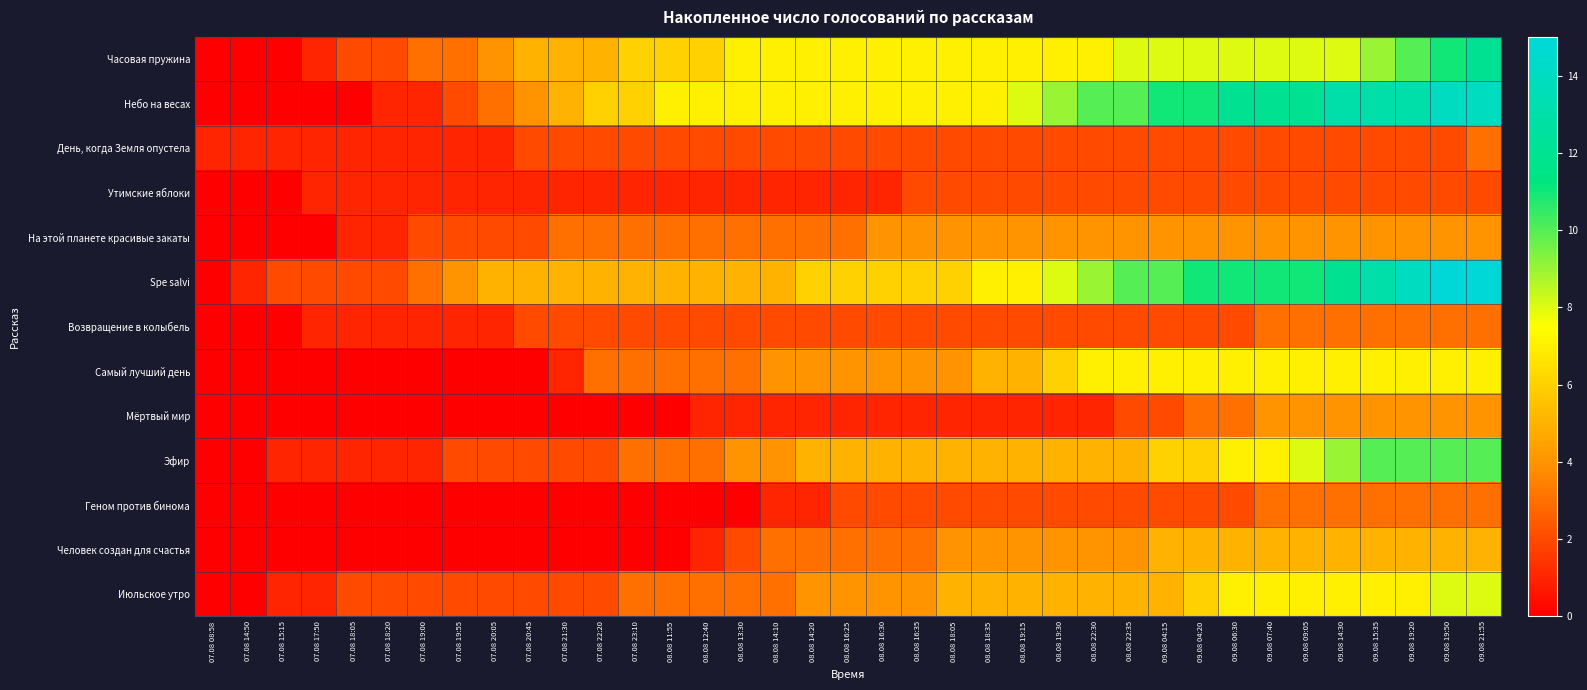

Which series has the widest spread of values?

Spe salvi